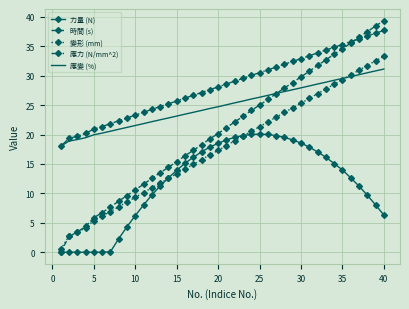

How many intersections are there between 變形 (mm) and 力量 (N)?

2